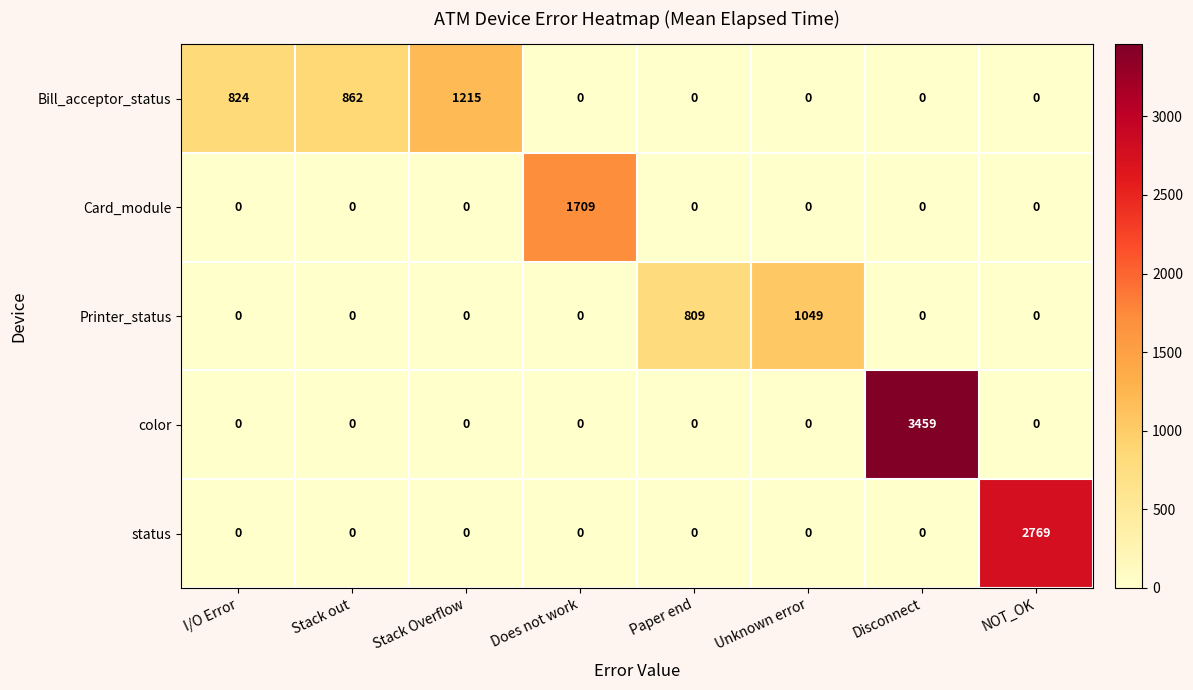

The color series shows 1071 at NOT_OK. True or false?

False